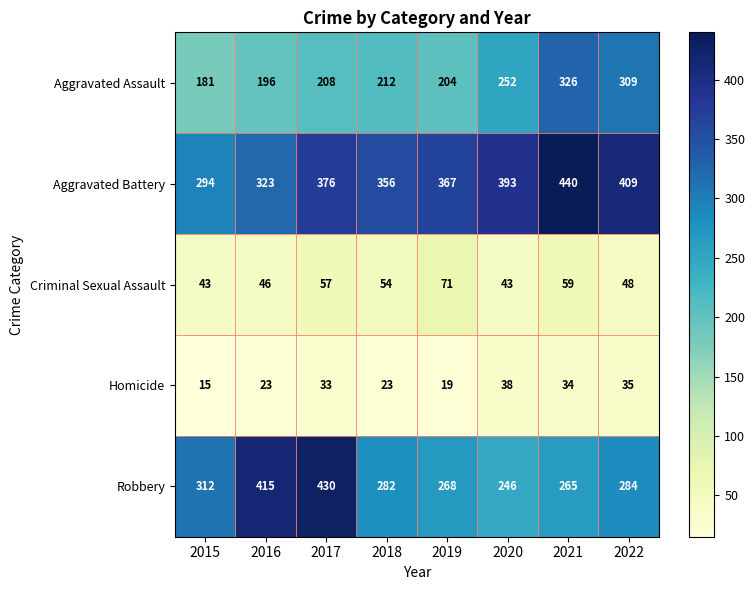

Which label corresponds to the largest value in the chart?

2021